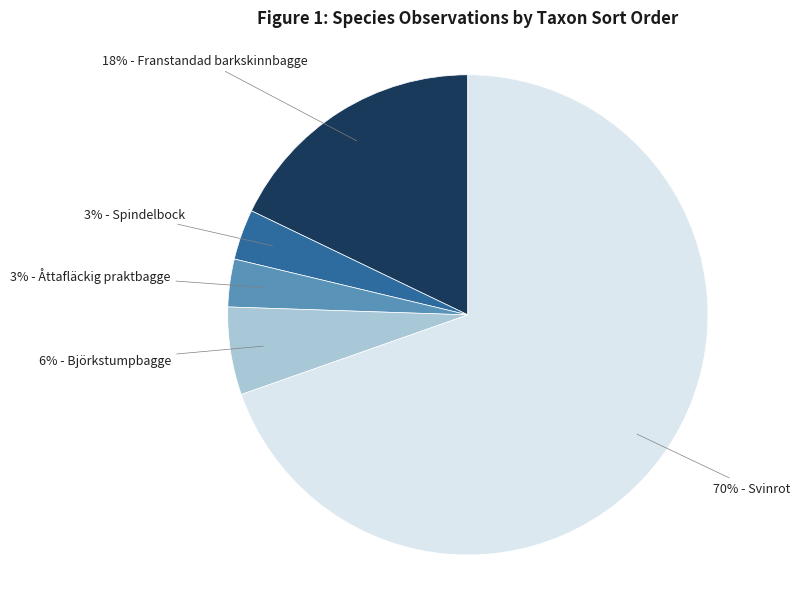

Does any single category account for the majority?

Yes